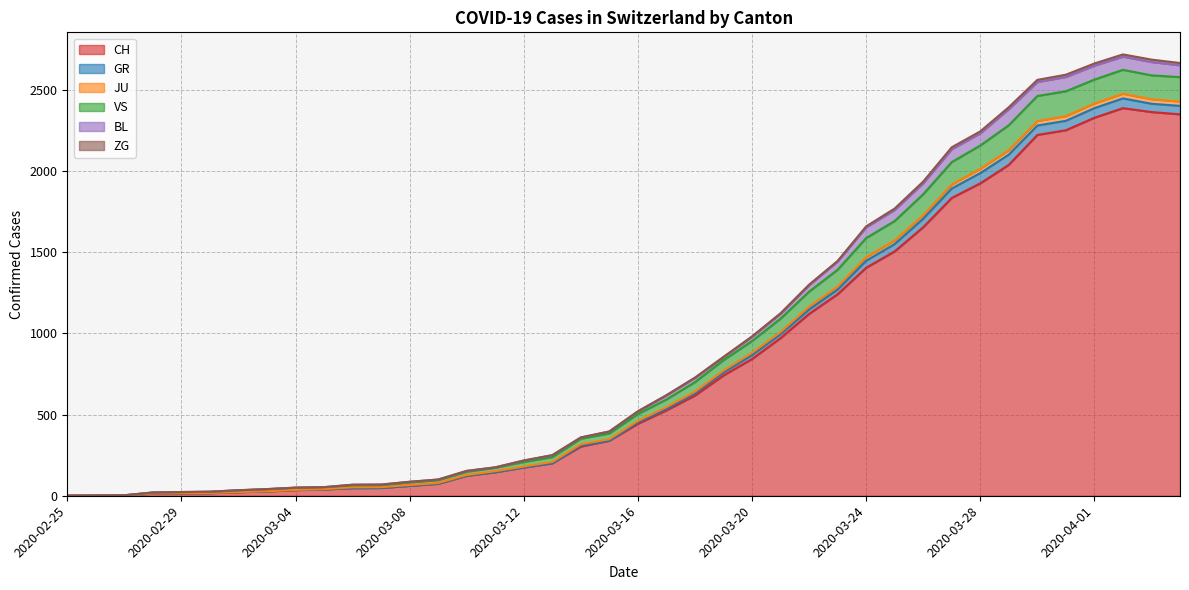

What is the difference between the CH values at 2020-04-01 and 2020-03-25?

823